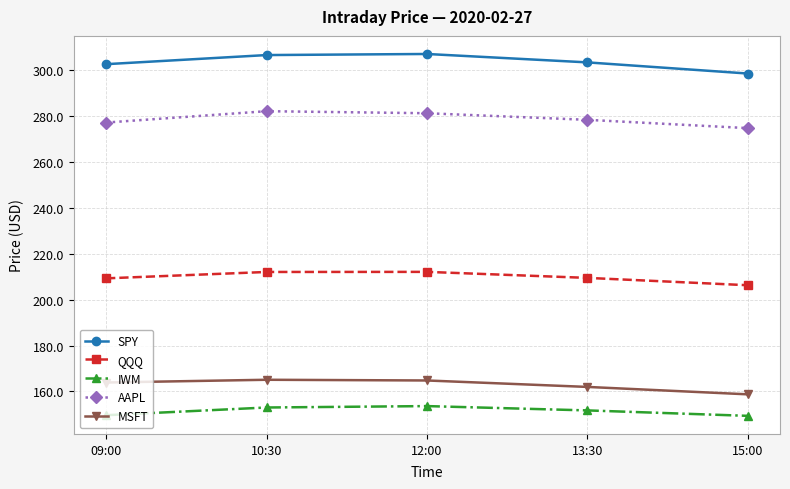

What is the label of the 3rd point from the left?

12:00